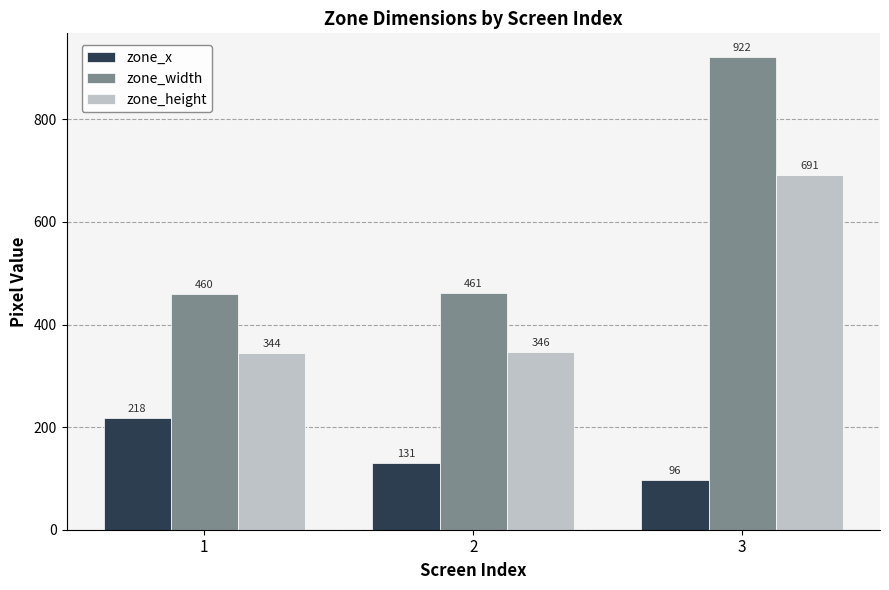

Which series has the widest spread of values?

zone_width